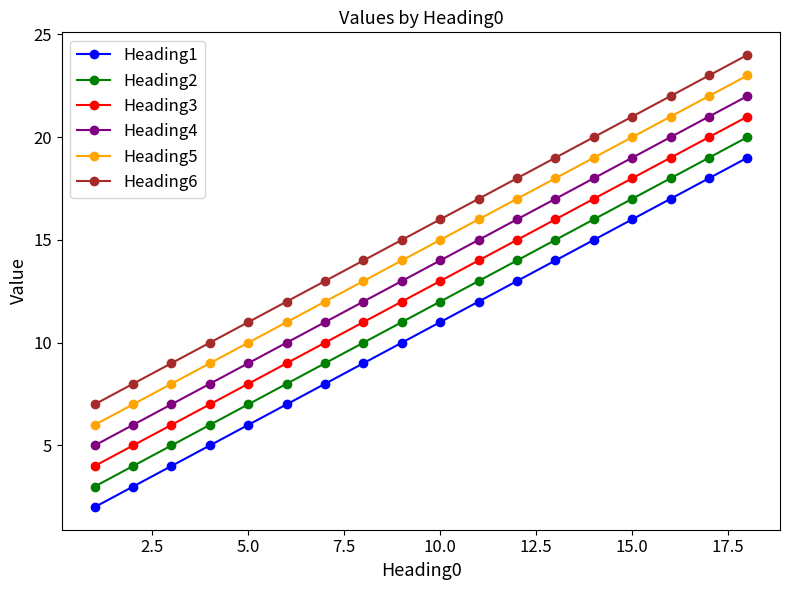

What are all the series names shown in the legend?

Heading1, Heading2, Heading3, Heading4, Heading5, Heading6